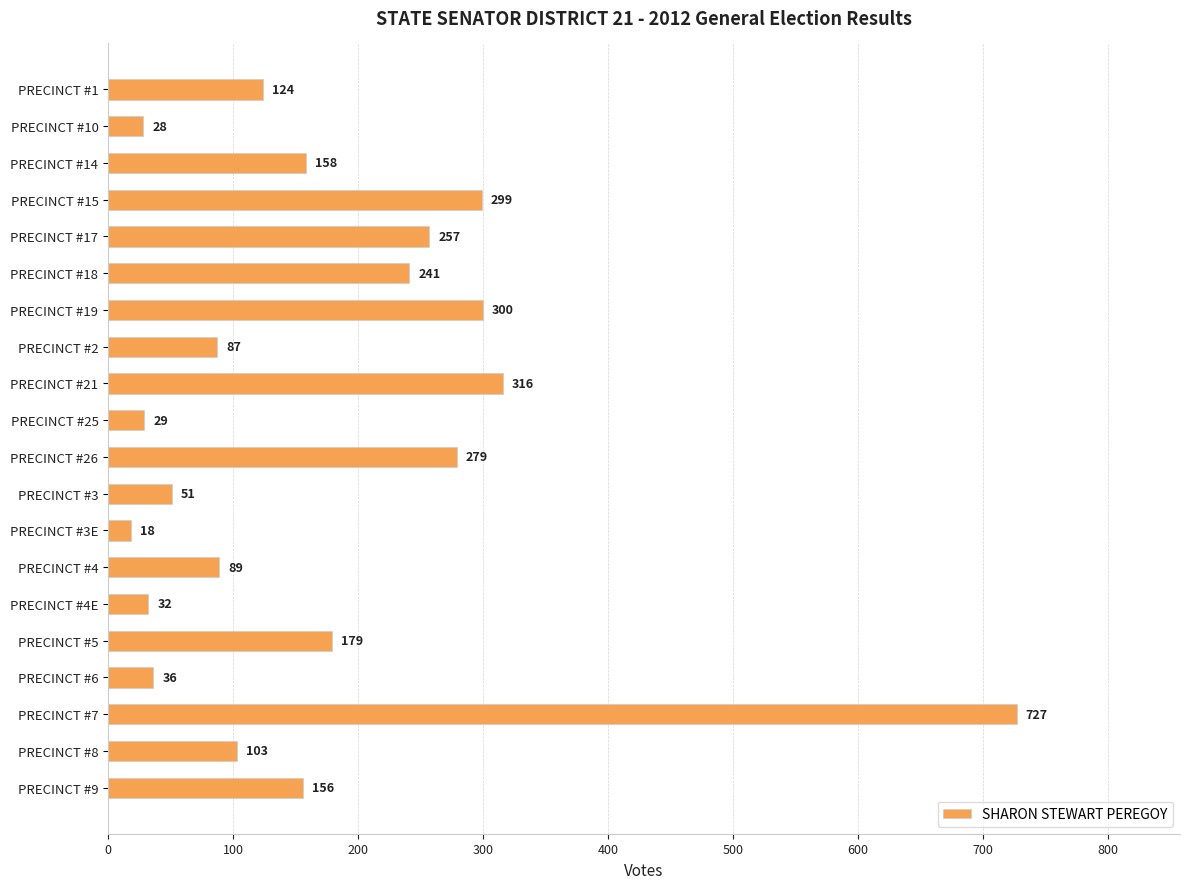

List the labels in order of value, largest first.

PRECINCT #7, PRECINCT #21, PRECINCT #19, PRECINCT #15, PRECINCT #26, PRECINCT #17, PRECINCT #18, PRECINCT #5, PRECINCT #14, PRECINCT #9, PRECINCT #1, PRECINCT #8, PRECINCT #4, PRECINCT #2, PRECINCT #3, PRECINCT #6, PRECINCT #4E, PRECINCT #25, PRECINCT #10, PRECINCT #3E